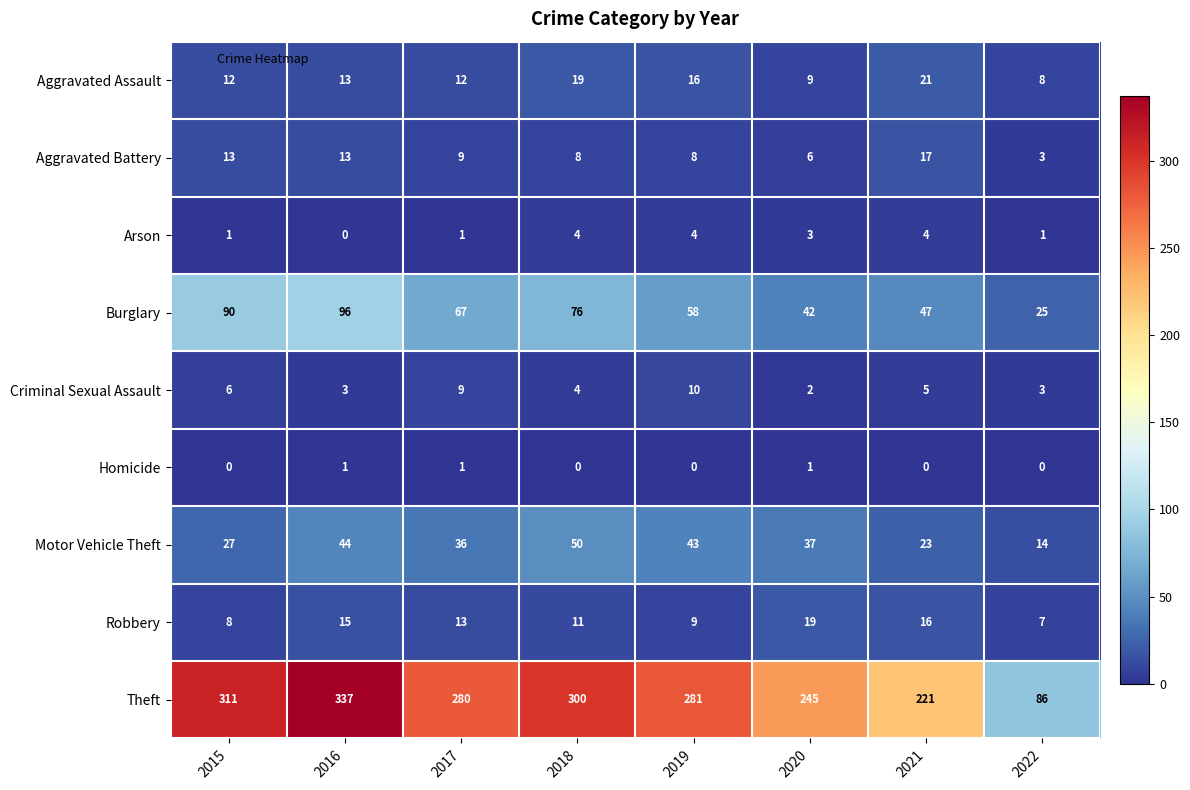

What is the greatest value displayed?

337